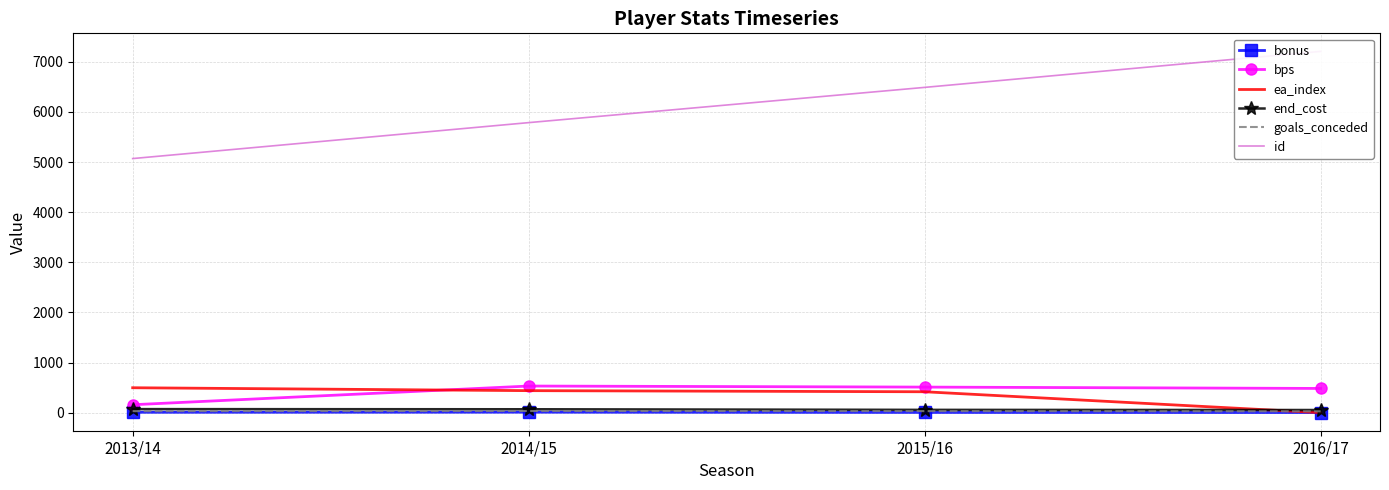

Read the end_cost value at 2016/17.

53